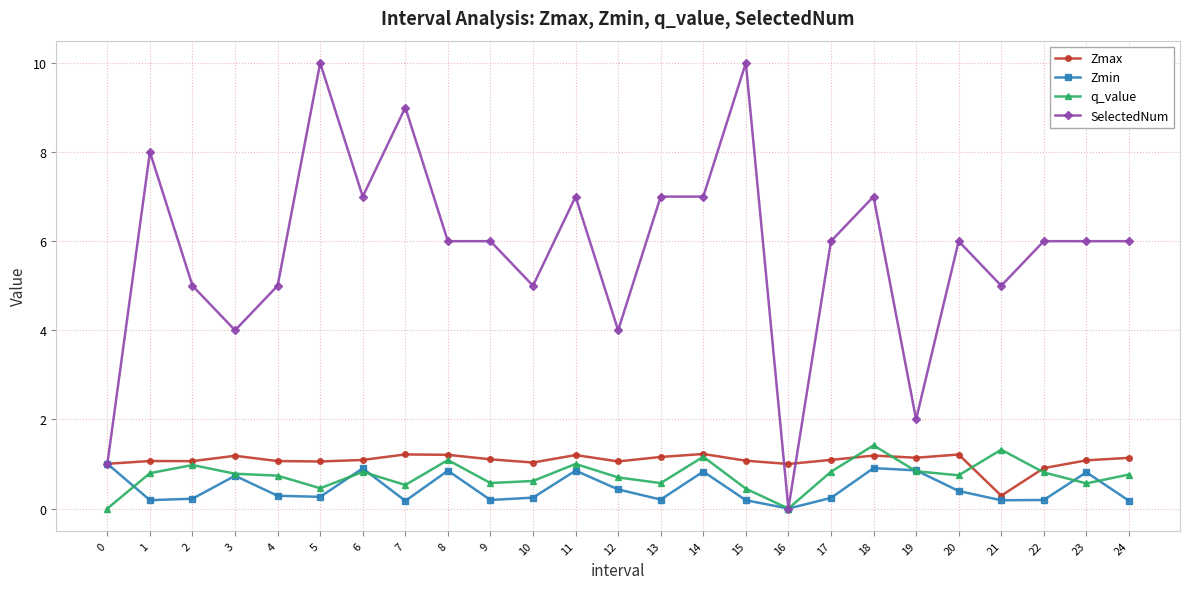

The value of SelectedNum at 7 is 4.5. True or false?

False